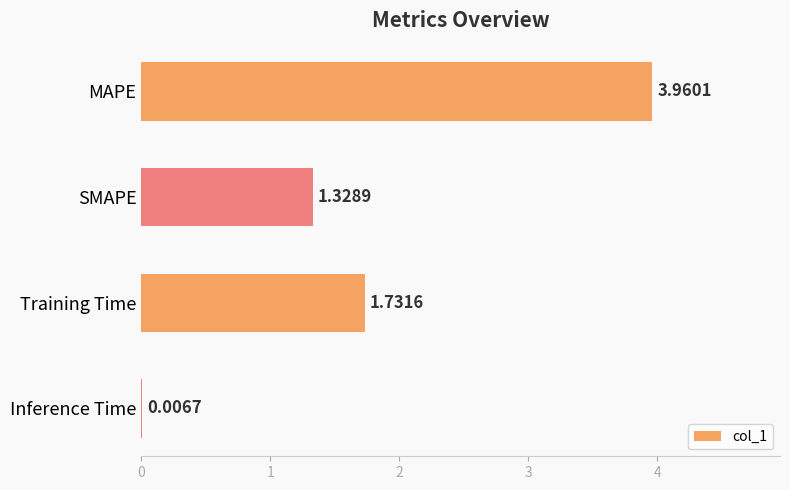

Where is the data nearest to the value 1?

SMAPE